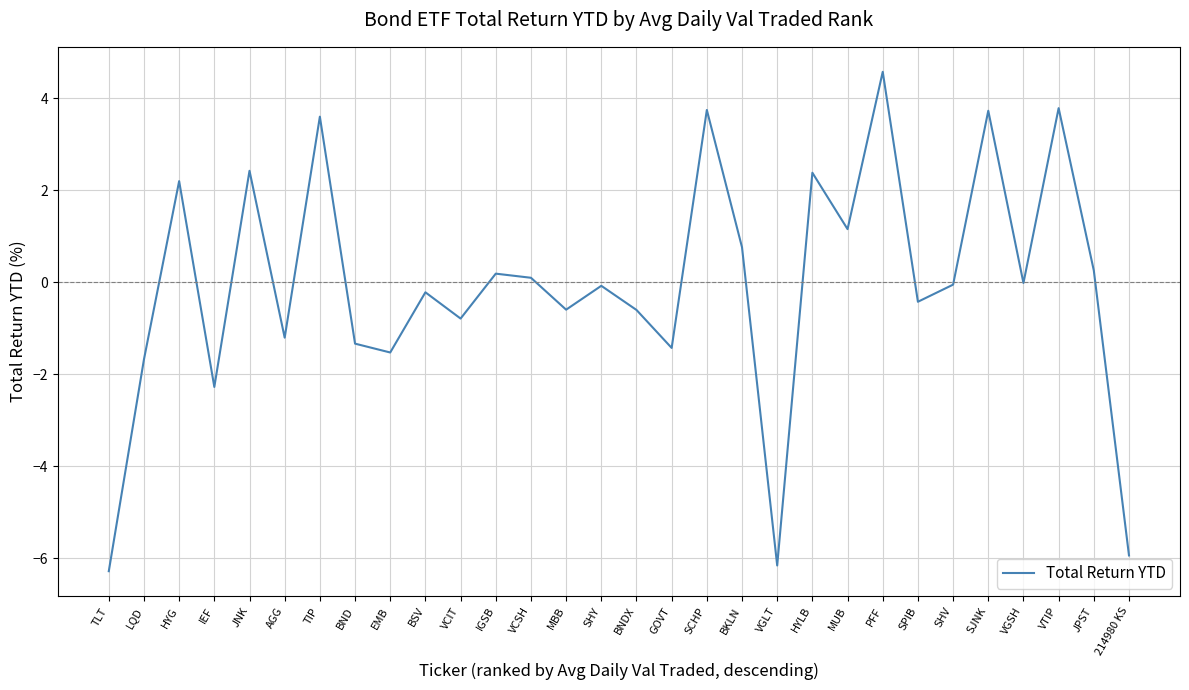

What is the smallest value displayed?

-6.3